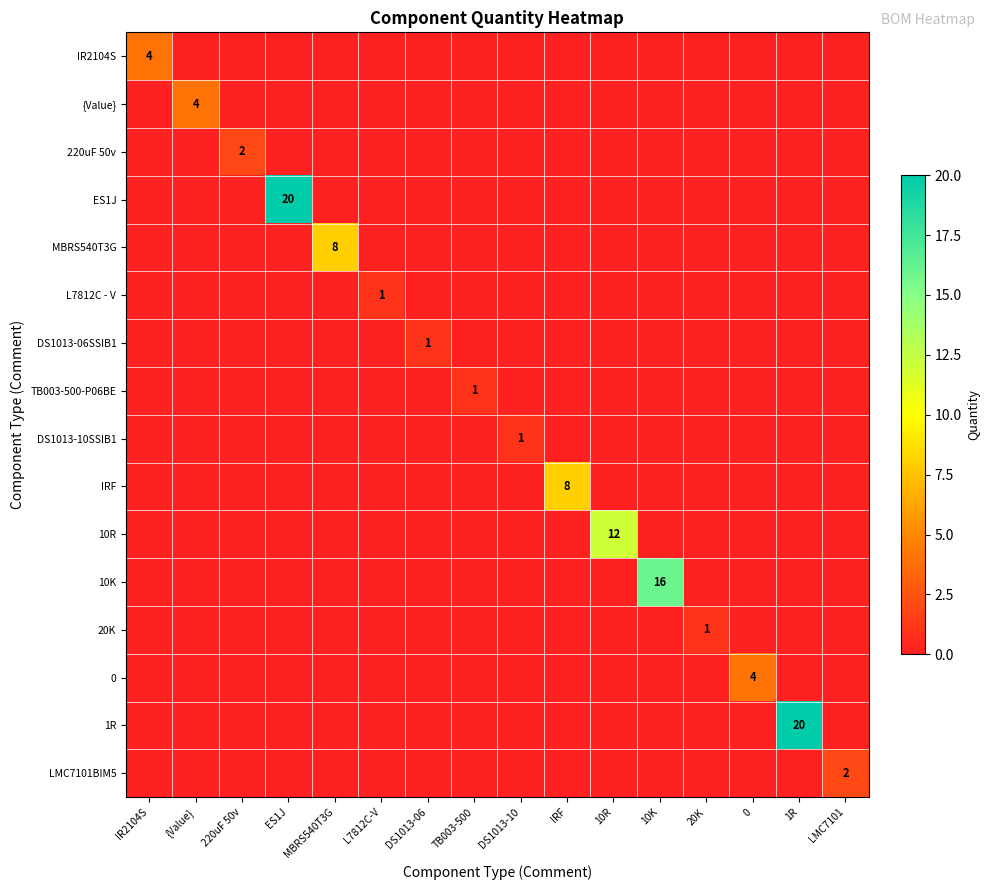

Between {Value} and 20K, which series saw the biggest shift?

{Value}